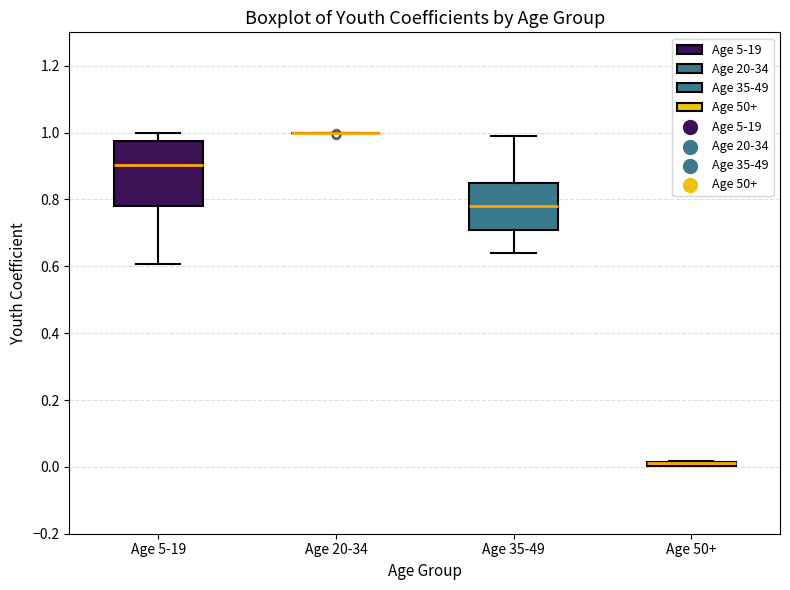

Where is the upper edge of the box for Age 5-19 on the y-axis? The values are not printed on the chart, so give them approximately, as read against the axis.

0.98